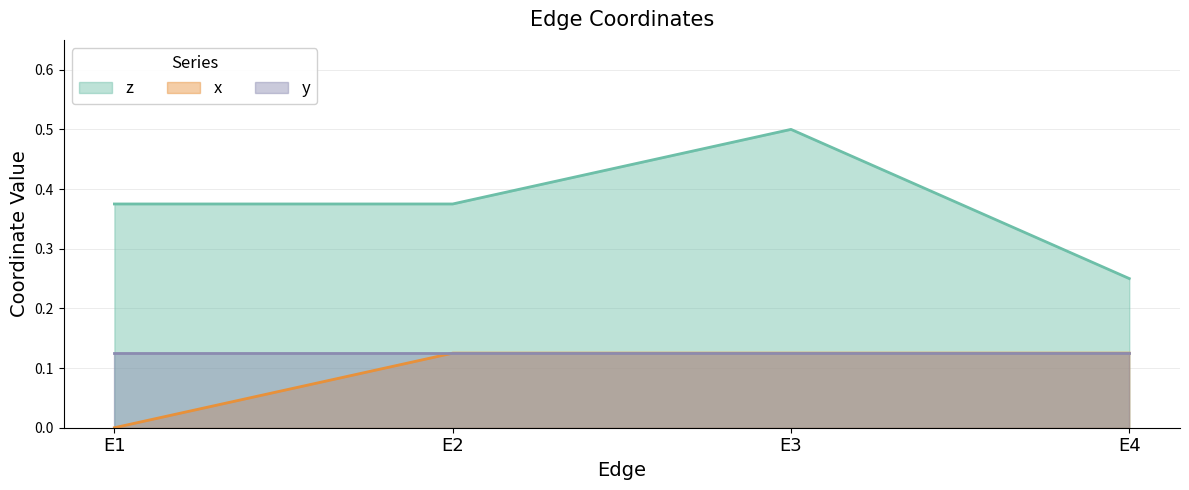

Which series has the widest spread of values?

z